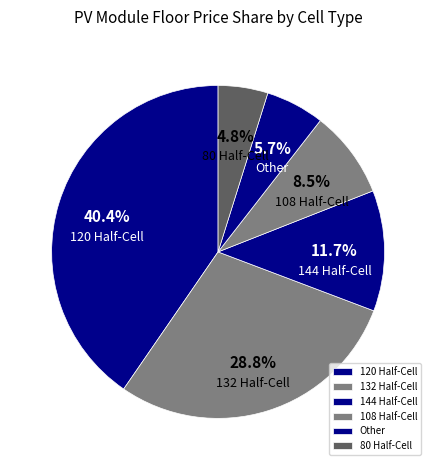

How much of the chart is everything except 120 Half-Cell?

59.6%